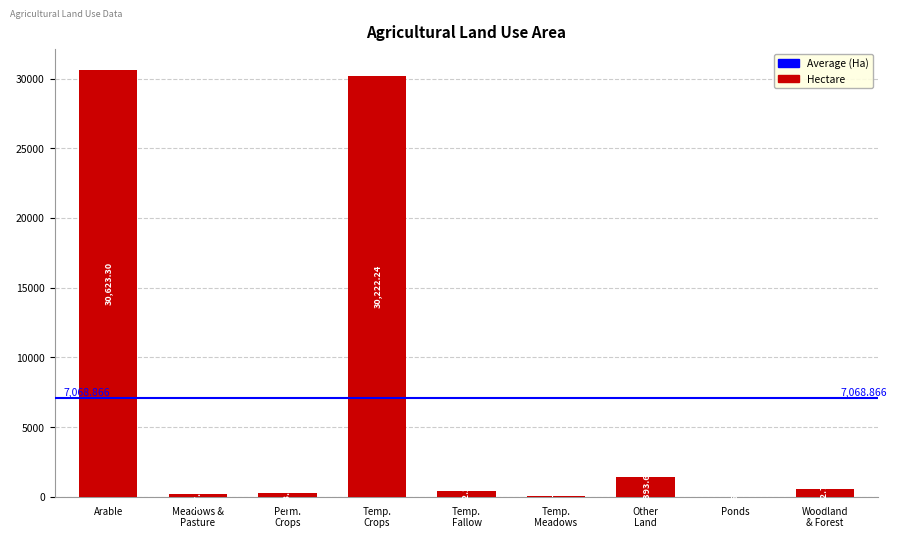

At which label is the value closest to 15314?

Other
Land